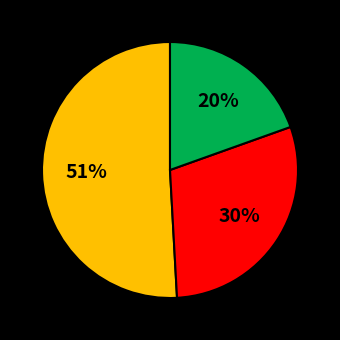

Is there any slice that represents more than half of the pie?

Yes